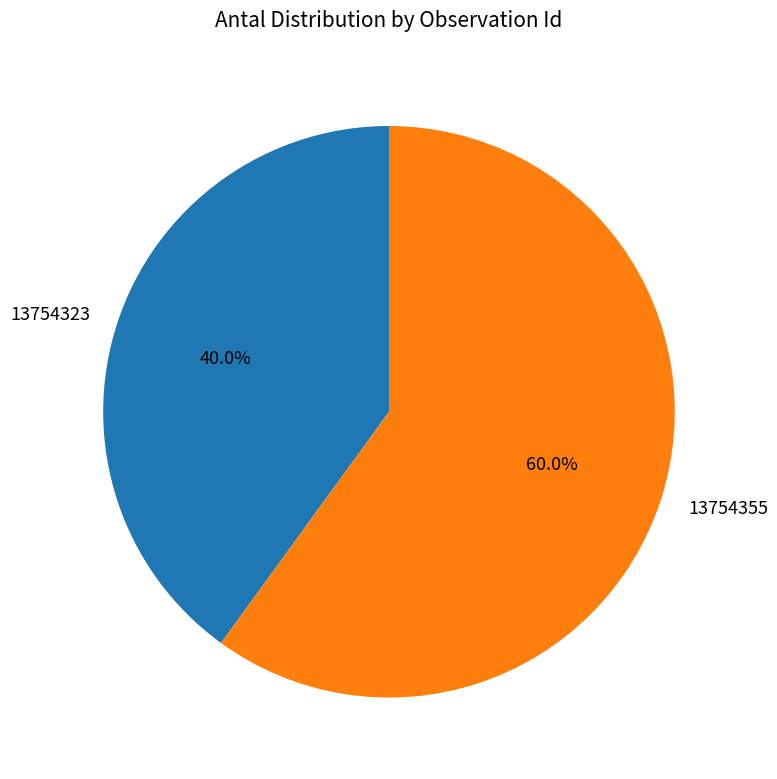

What is the majority slice?

13754355